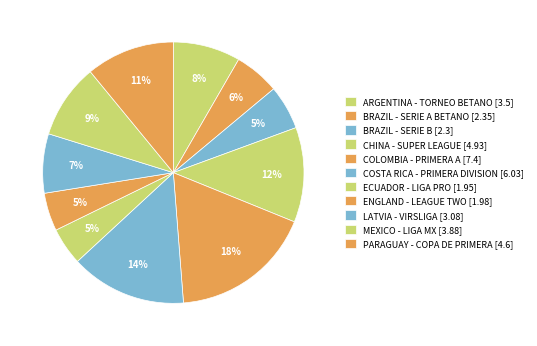

How many slices are in this pie chart?

11